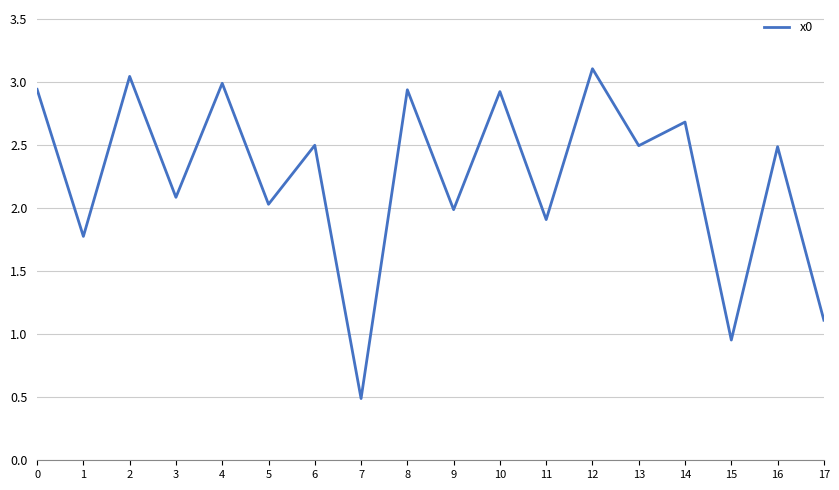

What is the approximate value at 6?

2.5